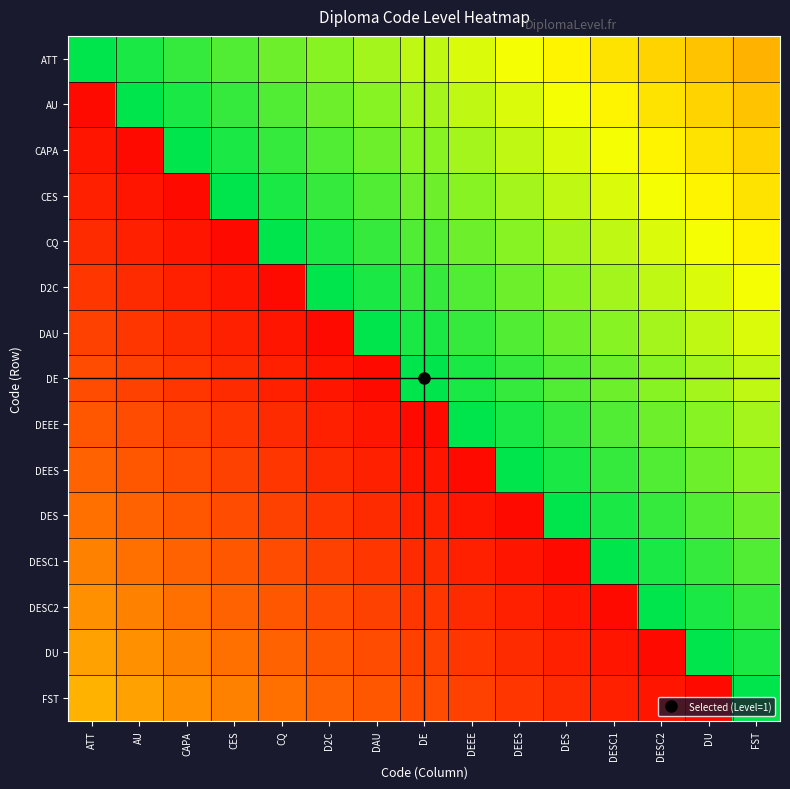

At how many categories does at least one series exceed 0?

15